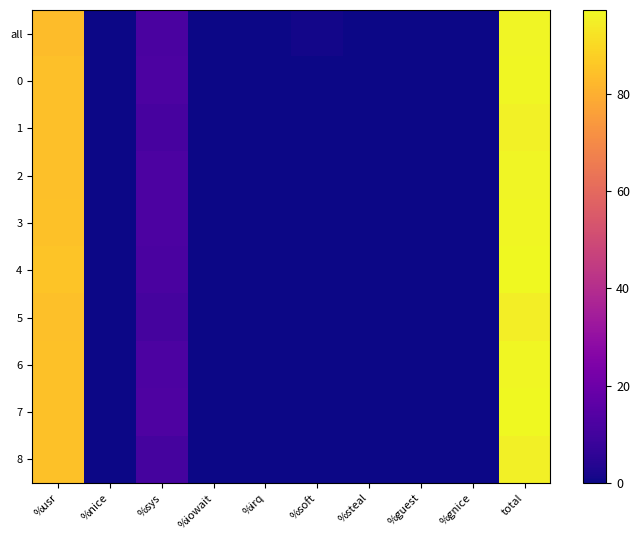

Reading left to right, what are all the values shown in this chart?

all: %usr=83.3	%nice=0.0	%sys=11.8	%iowait=0.0	%irq=0.0	%soft=0.9	%steal=0.0	%guest=0.0	%gnice=0.0	total=96.1
0: %usr=84.2	%nice=0.0	%sys=12.5	%iowait=0.0	%irq=0.0	%soft=0.0	%steal=0.0	%guest=0.0	%gnice=0.0	total=96.7
1: %usr=84.2	%nice=0.0	%sys=11.2	%iowait=0.0	%irq=0.0	%soft=0.0	%steal=0.0	%guest=0.0	%gnice=0.0	total=95.5
2: %usr=83.9	%nice=0.0	%sys=12.5	%iowait=0.0	%irq=0.0	%soft=0.0	%steal=0.0	%guest=0.0	%gnice=0.0	total=96.3
3: %usr=84.3	%nice=0.0	%sys=12.3	%iowait=0.0	%irq=0.0	%soft=0.0	%steal=0.0	%guest=0.0	%gnice=0.0	total=96.7
4: %usr=85.1	%nice=0.0	%sys=12.0	%iowait=0.0	%irq=0.0	%soft=0.0	%steal=0.0	%guest=0.0	%gnice=0.0	total=97.0
5: %usr=84.0	%nice=0.0	%sys=10.9	%iowait=0.0	%irq=0.0	%soft=0.0	%steal=0.0	%guest=0.0	%gnice=0.0	total=94.9
6: %usr=84.4	%nice=0.0	%sys=12.3	%iowait=0.0	%irq=0.0	%soft=0.0	%steal=0.0	%guest=0.0	%gnice=0.0	total=96.7
7: %usr=84.6	%nice=0.0	%sys=12.6	%iowait=0.0	%irq=0.0	%soft=0.0	%steal=0.0	%guest=0.0	%gnice=0.0	total=97.2
8: %usr=84.4	%nice=0.0	%sys=10.7	%iowait=0.0	%irq=0.0	%soft=0.0	%steal=0.0	%guest=0.0	%gnice=0.0	total=95.1